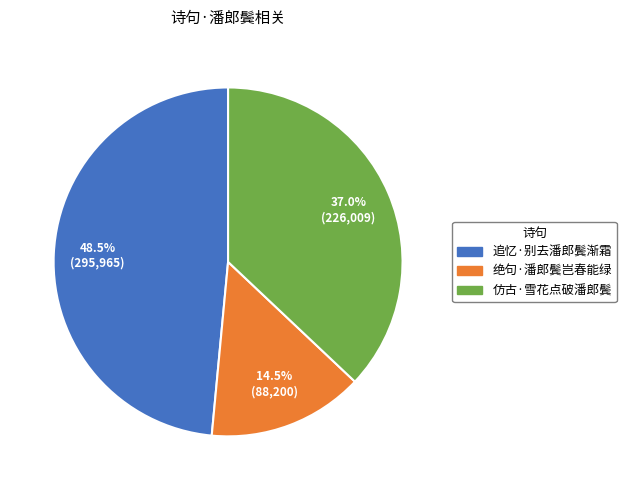

To the nearest percent, what is the difference between the 绝句·潘郎鬓岂春能绿 and 追忆·别去潘郎鬓渐霜 slice percentages?

34%